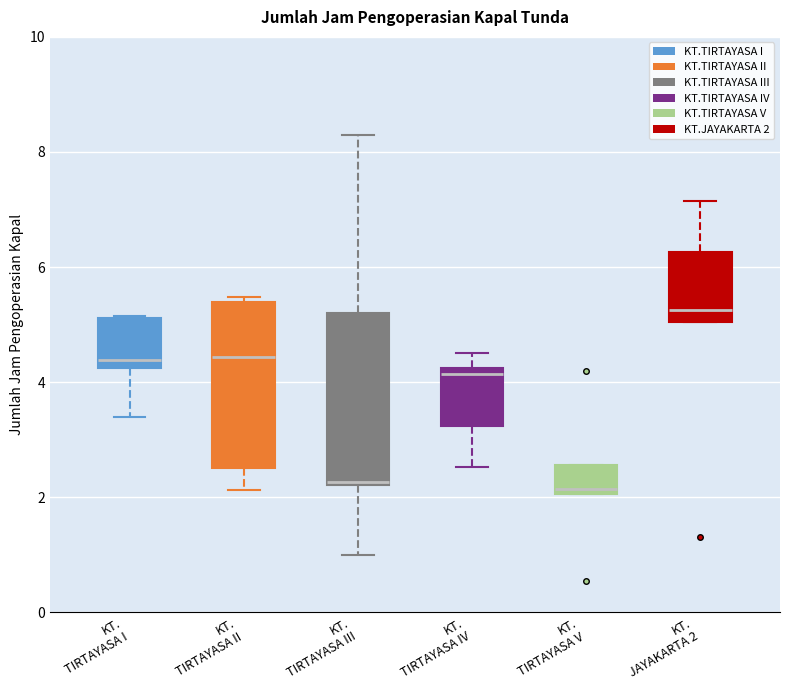

Where is the upper edge of the box for KT. TIRTAYASA V on the y-axis? The values are not printed on the chart, so give them approximately, as read against the axis.

2.6